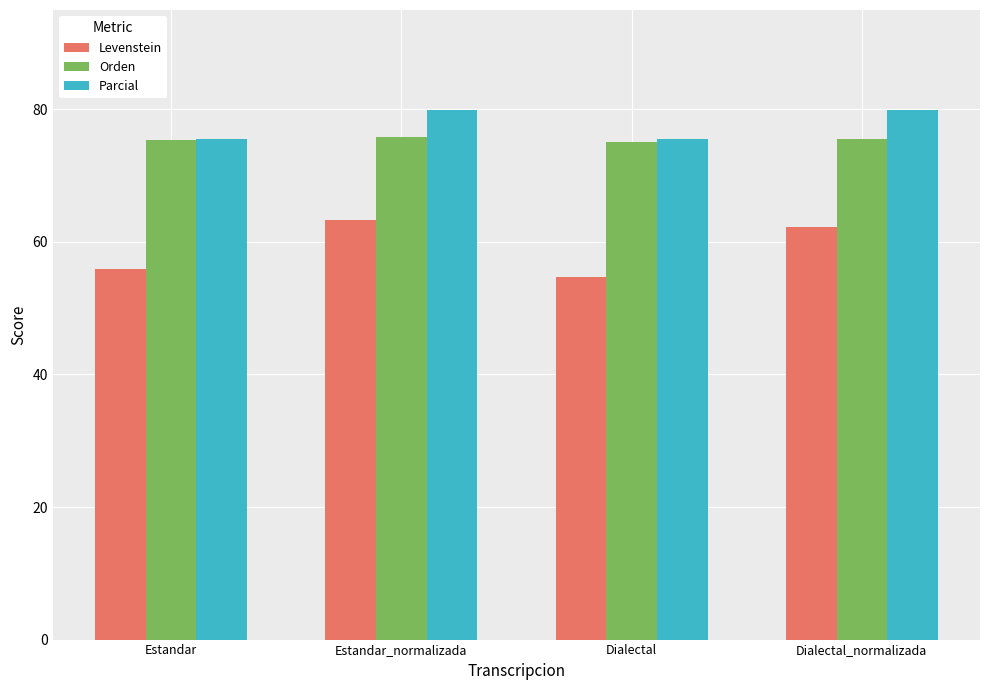

What is the average value of the Parcial series?

77.8